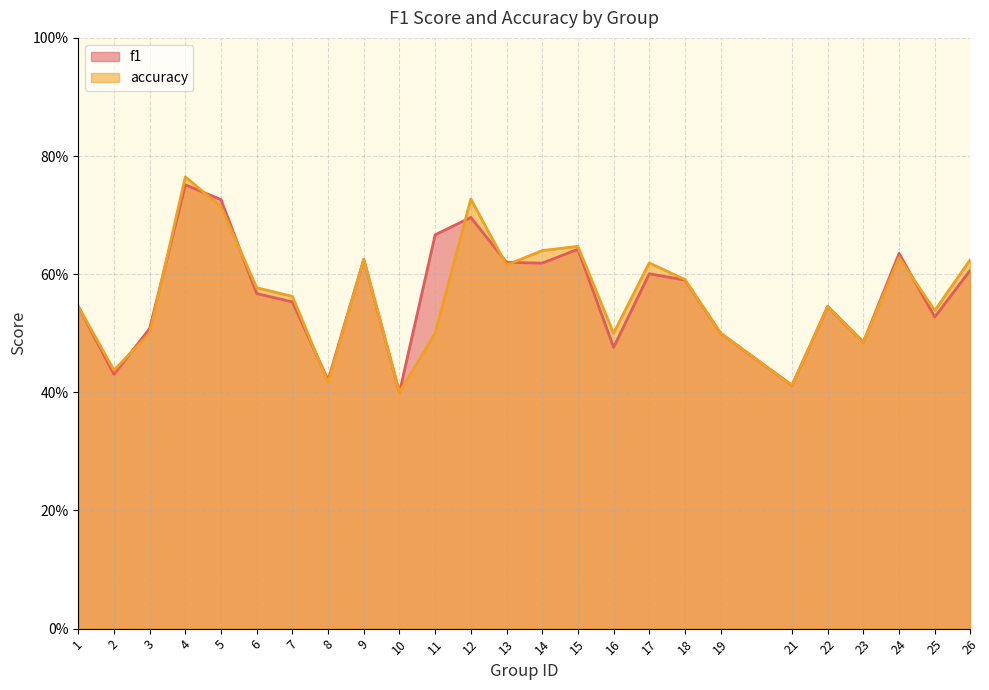

What value does the f1 series have at 13?

0.6